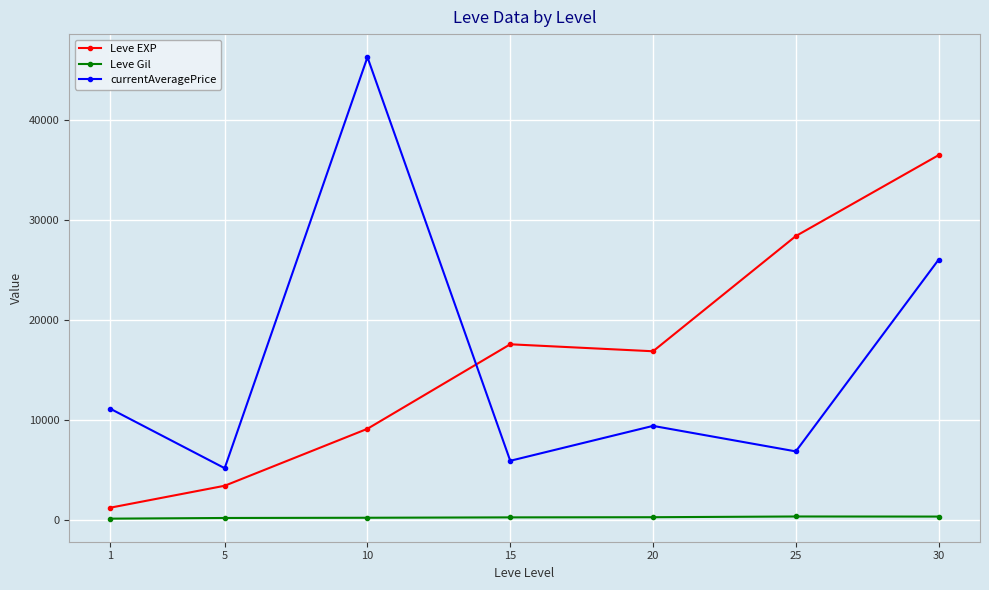

The value of currentAveragePrice at 1 is 11106.5. True or false?

True